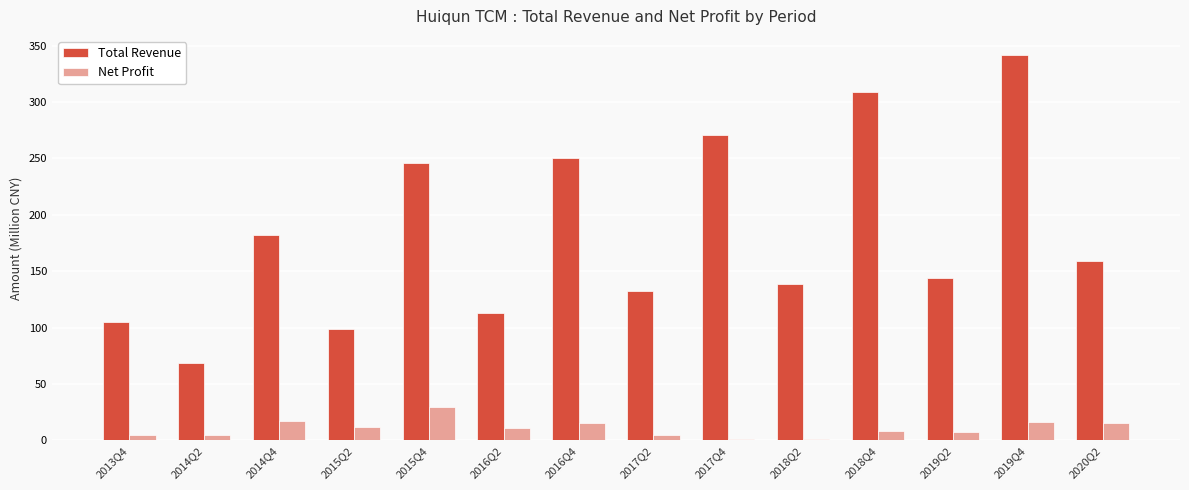

How many bars are there in each group?

2